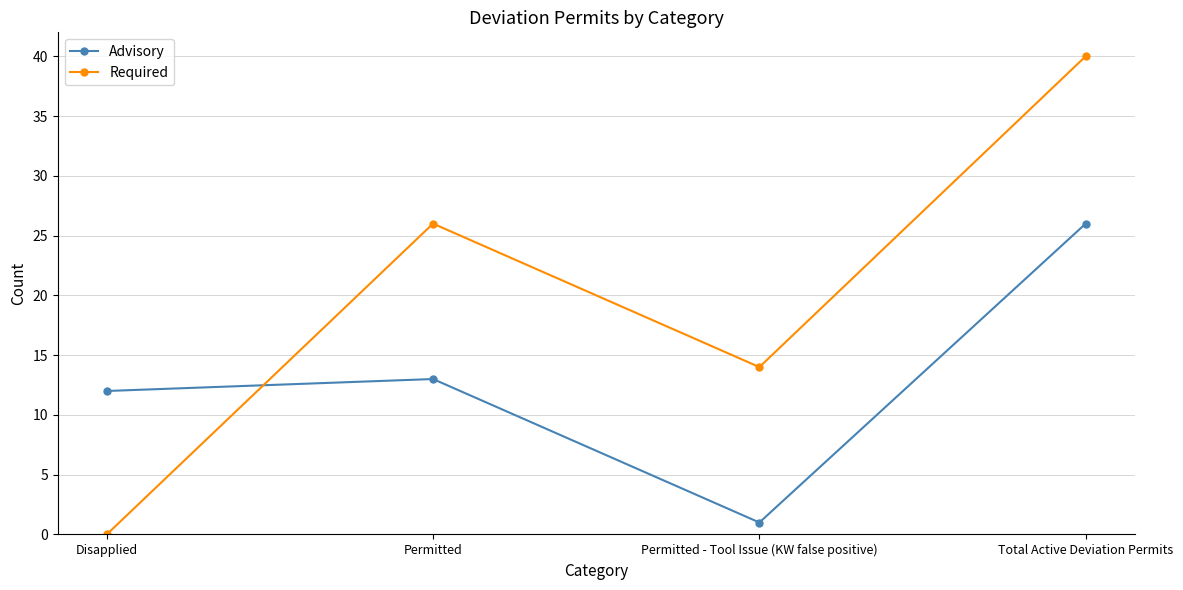

Count the Required values in the range 14 to 40.

3